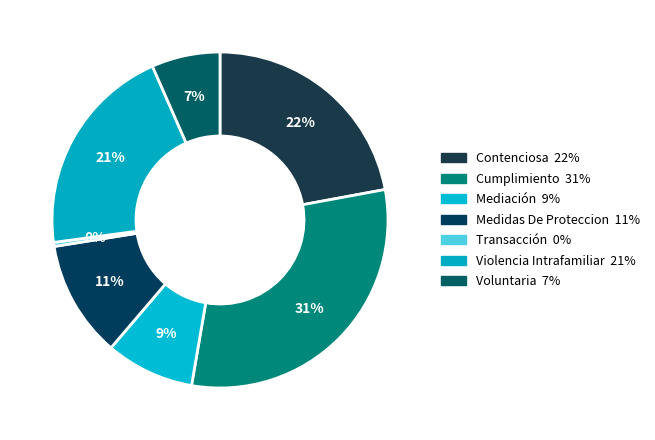

Is there a majority slice in this chart?

No